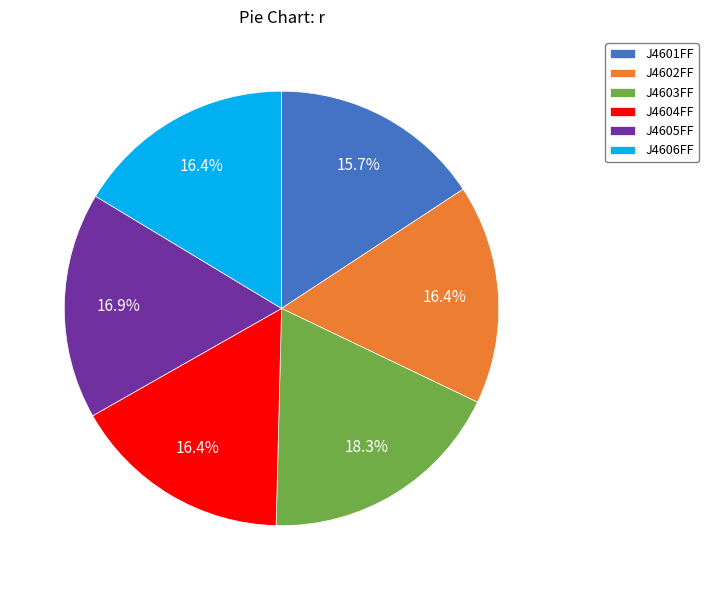

What is the smallest slice in the pie chart?

J4601FF